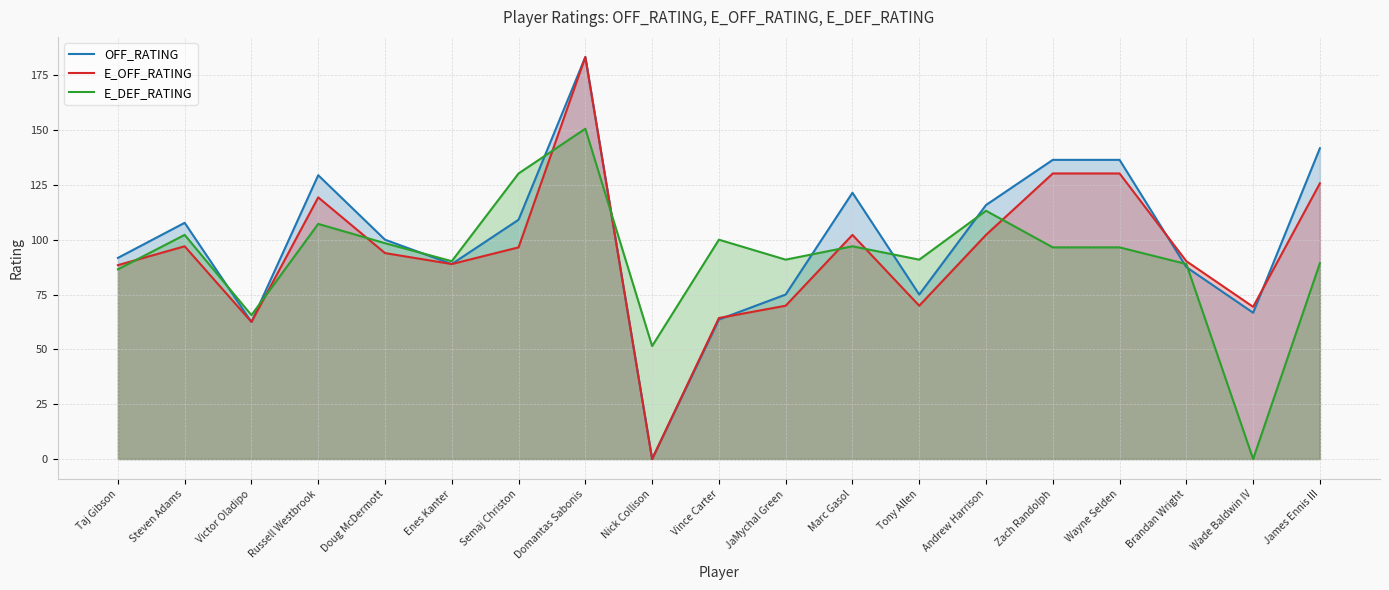

Reading left to right, list all the values displayed in this chart.

OFF_RATING: 91.7	107.7	62.5	129.4	100.0	88.9	109.1	183.3	0.0	63.6	75.0	121.4	75.0	115.8	136.4	136.4	87.5	66.7	141.7
E_OFF_RATING: 88.4	97.0	62.5	119.3	93.9	88.9	96.5	183.3	0.0	64.3	69.9	102.2	69.9	102.2	130.2	130.2	90.2	69.4	125.7
E_DEF_RATING: 86.5	102.2	65.6	107.2	98.4	90.2	130.2	150.6	51.5	100.0	90.9	97.0	90.9	113.2	96.5	96.5	88.9	0.0	89.3